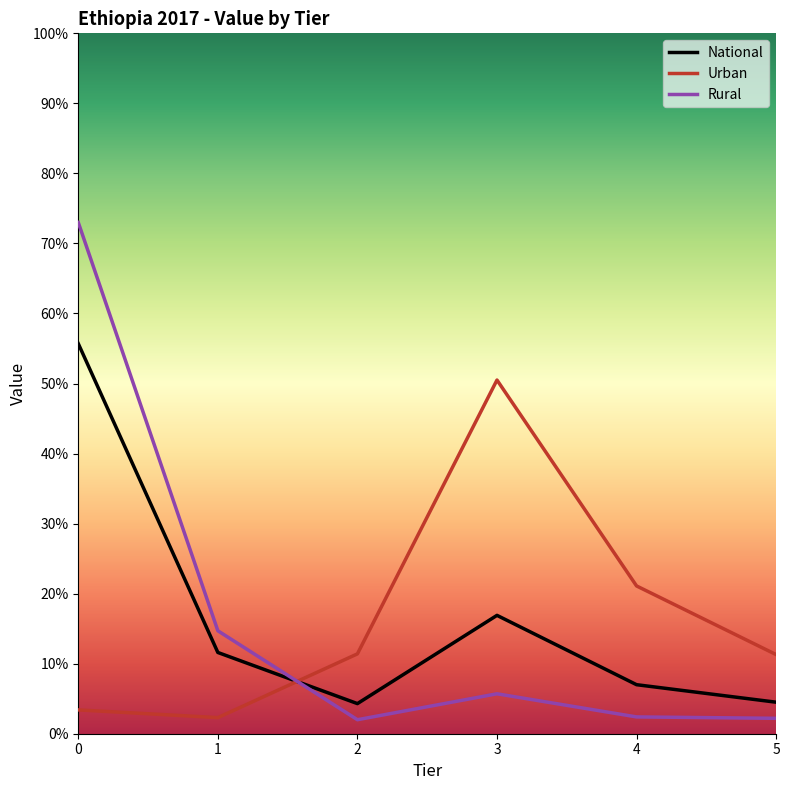

What is the total value across all series at 4?

0.3